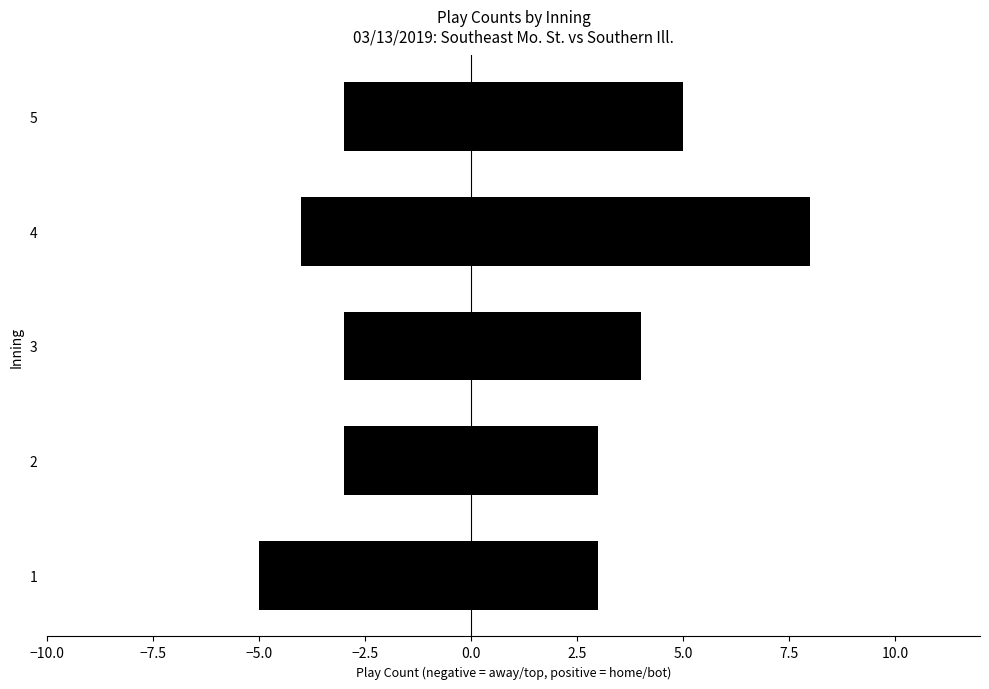

How many Southern Ill. (bot/home) values are between 3 and 5?

4